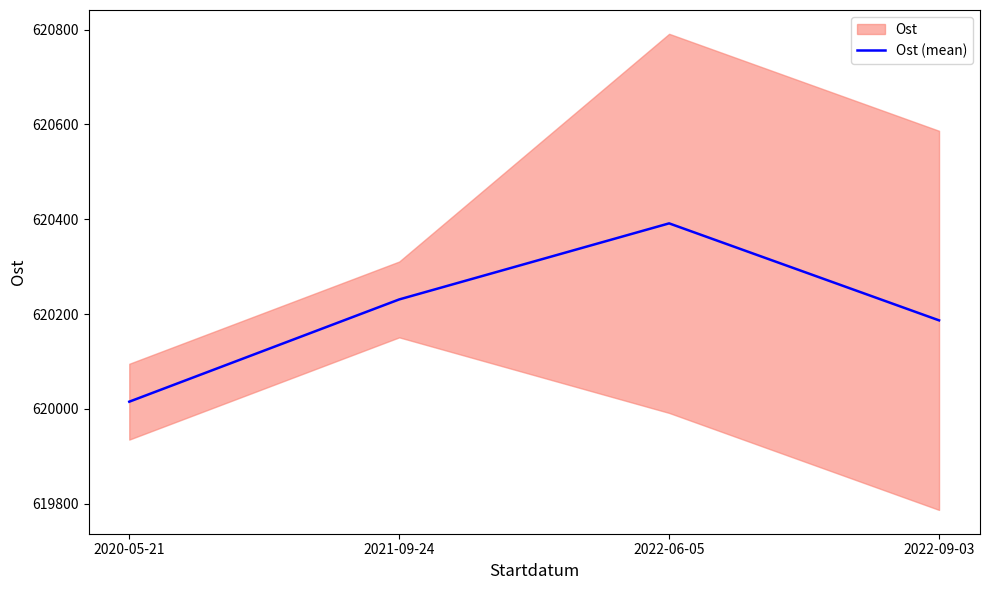

The value at 2020-05-21 is 620015.0. True or false?

True